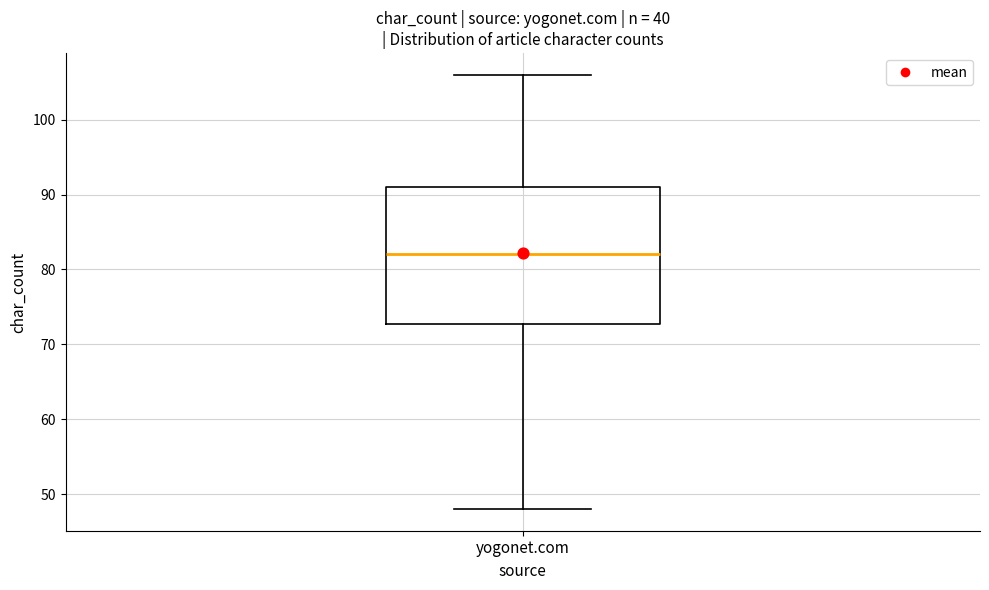

Transcribe this box plot: give where the median line is, the range the box spans, and where the two whiskers end, as read against the y-axis. The values are not printed on the chart, so give them approximately, as read against the axis.

median 82, box 73 to 91, whiskers 48 to 106